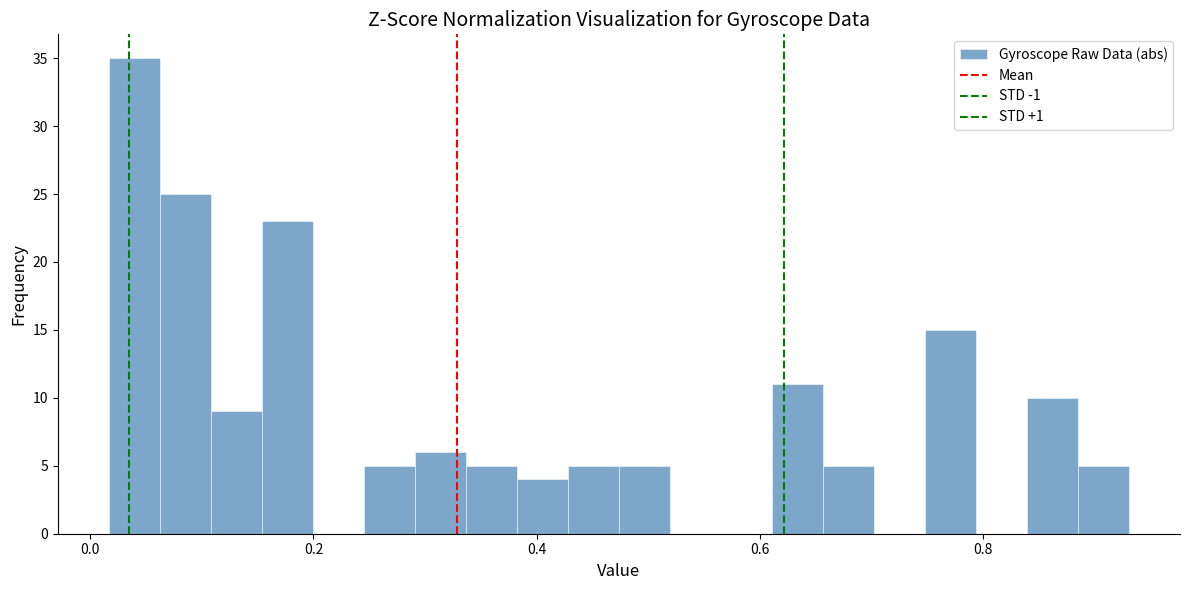

Read against the x-axis, roughly where is the centre of the tallest bar?

0.04